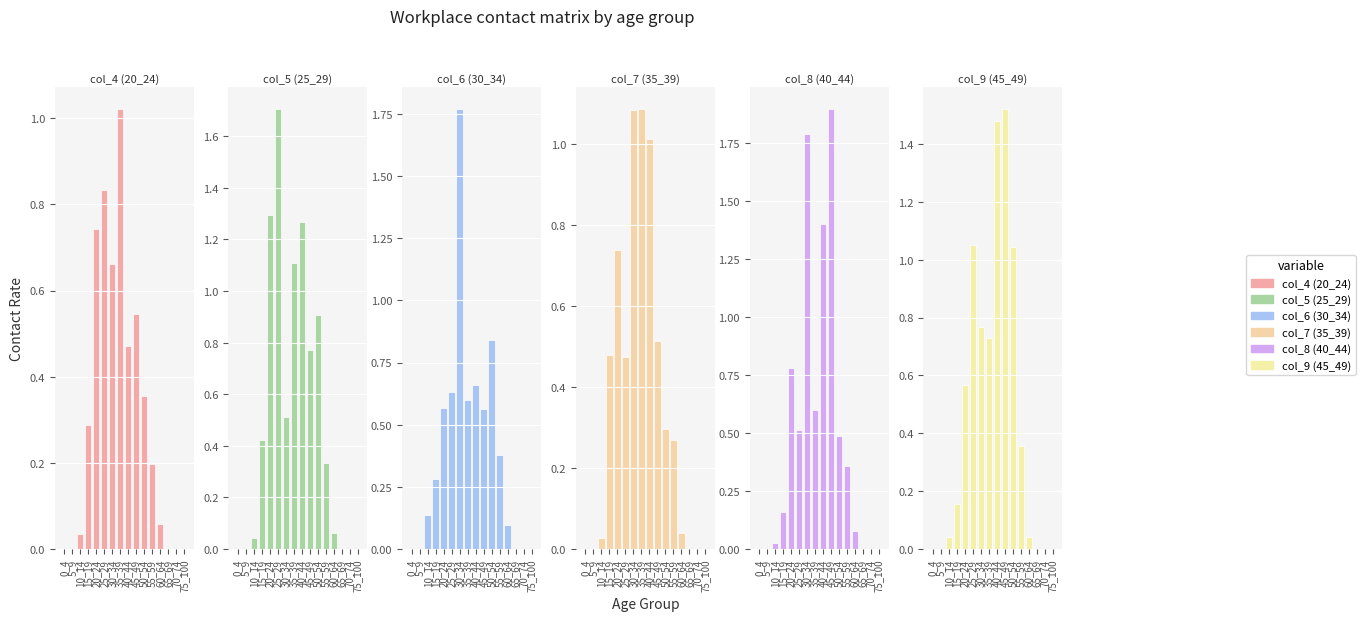

What is the maximum value for col_6 (30_34)?

1.8